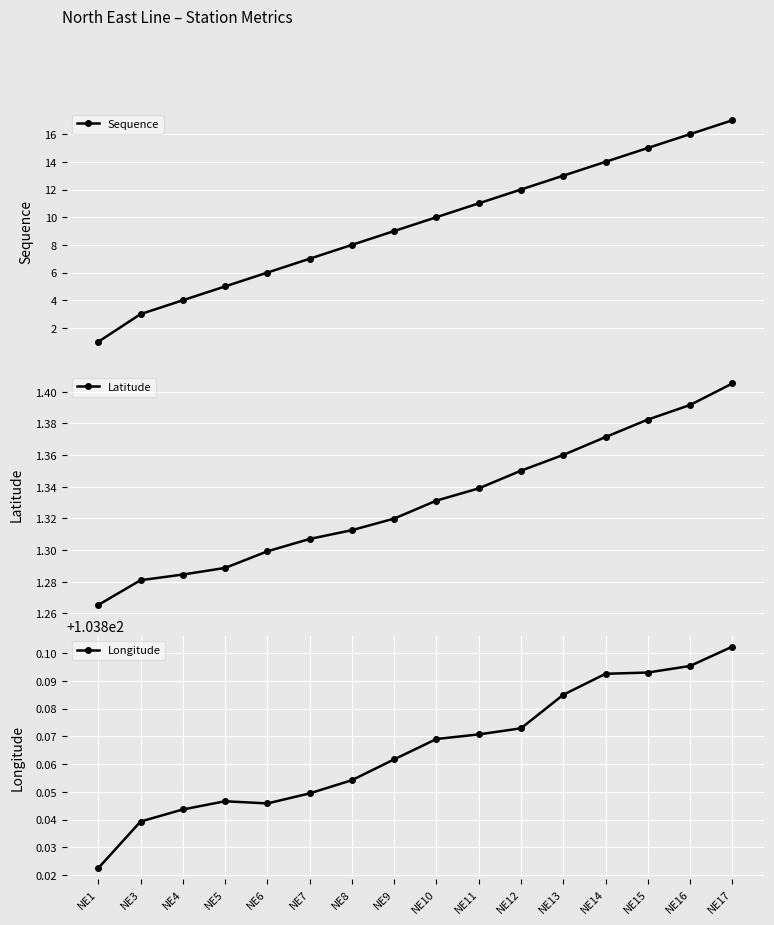

Rank the categories by Sequence value from highest to lowest.

NE17, NE16, NE15, NE14, NE13, NE12, NE11, NE10, NE9, NE8, NE7, NE6, NE5, NE4, NE3, NE1